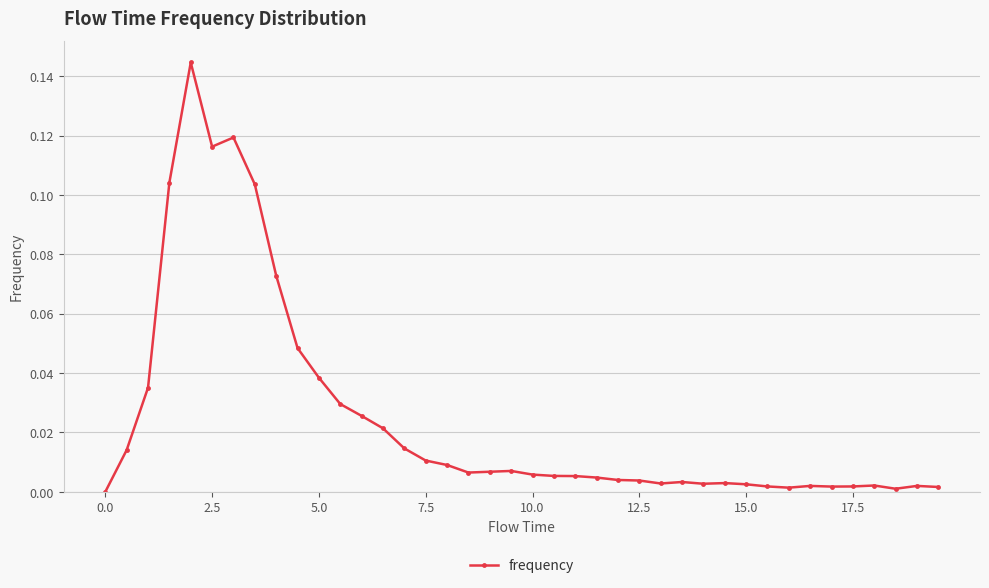

What is the sum of all values?

1.0